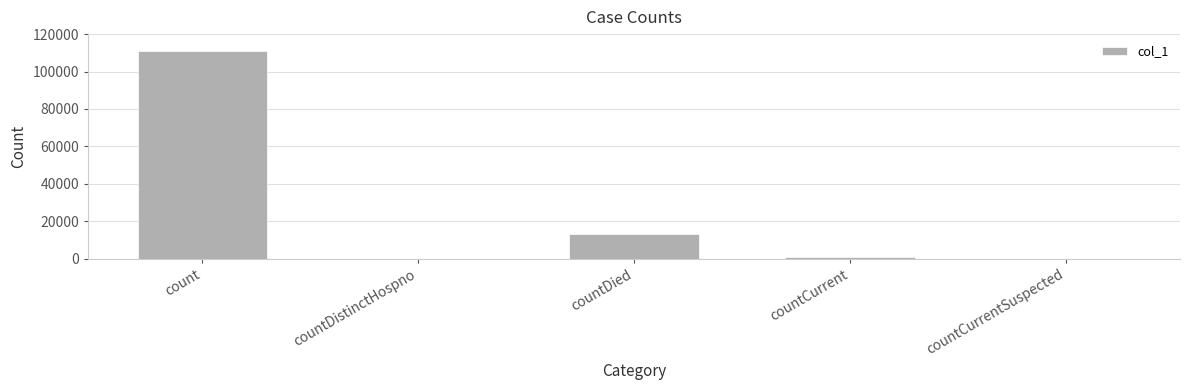

Reading left to right, what are all the values shown in this chart?

111071	0	13034	991	0